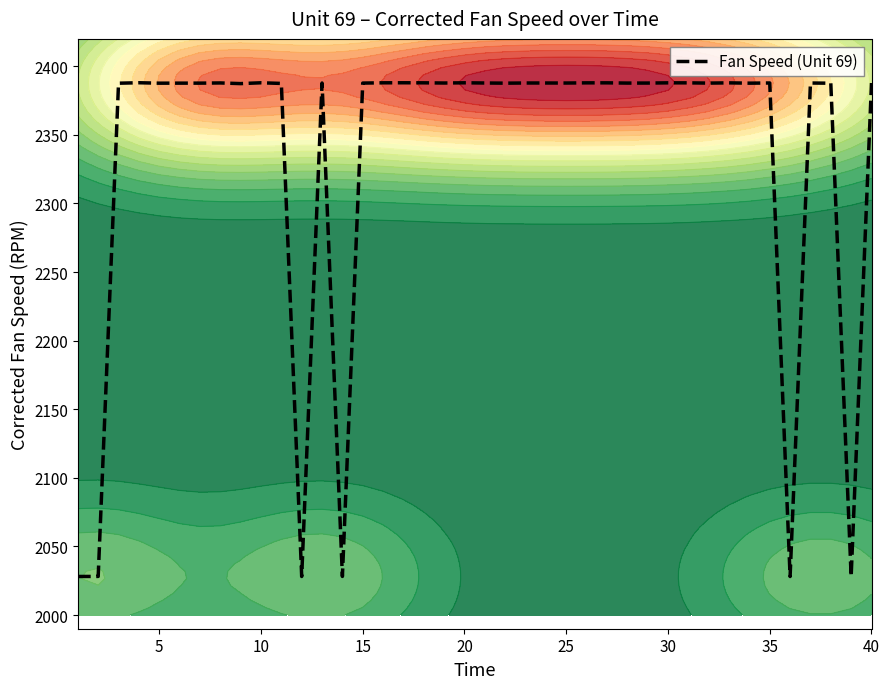

How many lines are shown in the chart?

1